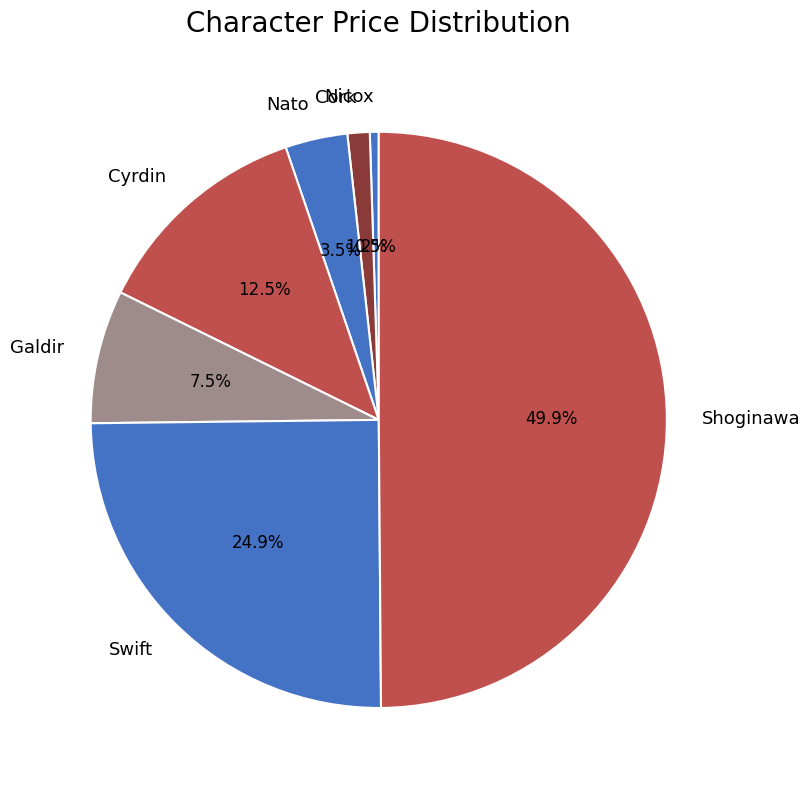

Approximately how many times larger is the value at Nicox compared to Galdir?

0.1